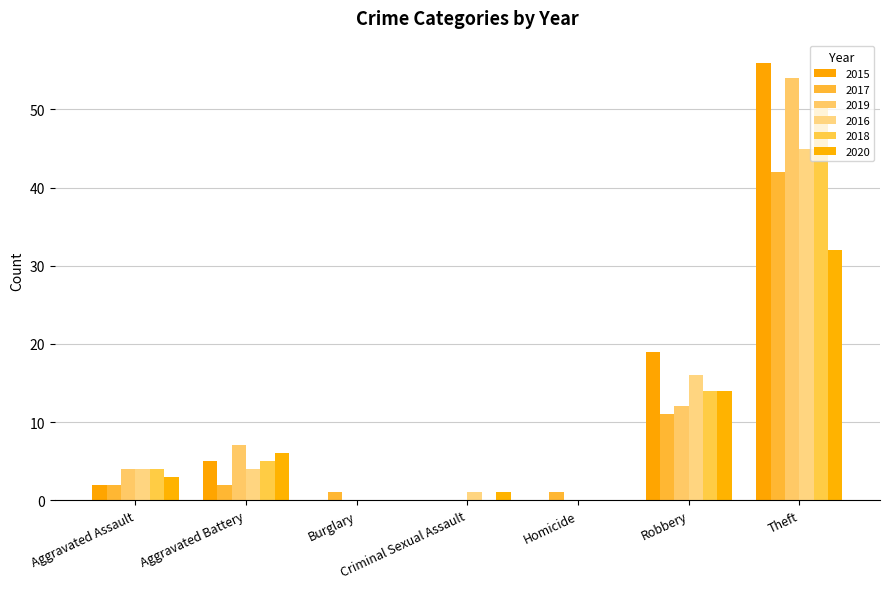

Are the bars horizontal?

No